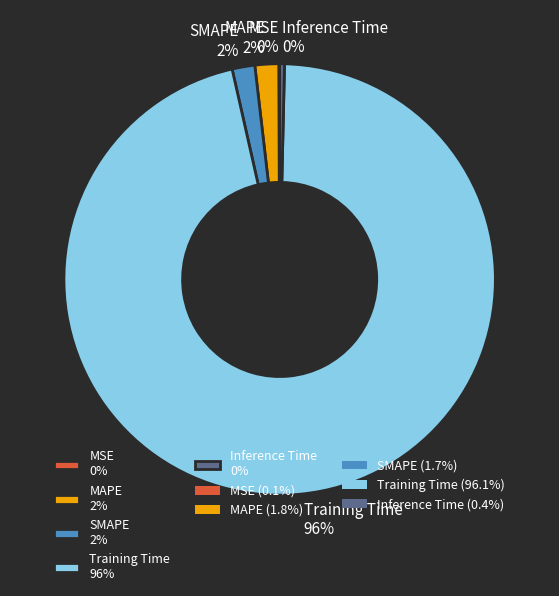

Does any single category account for the majority?

Yes